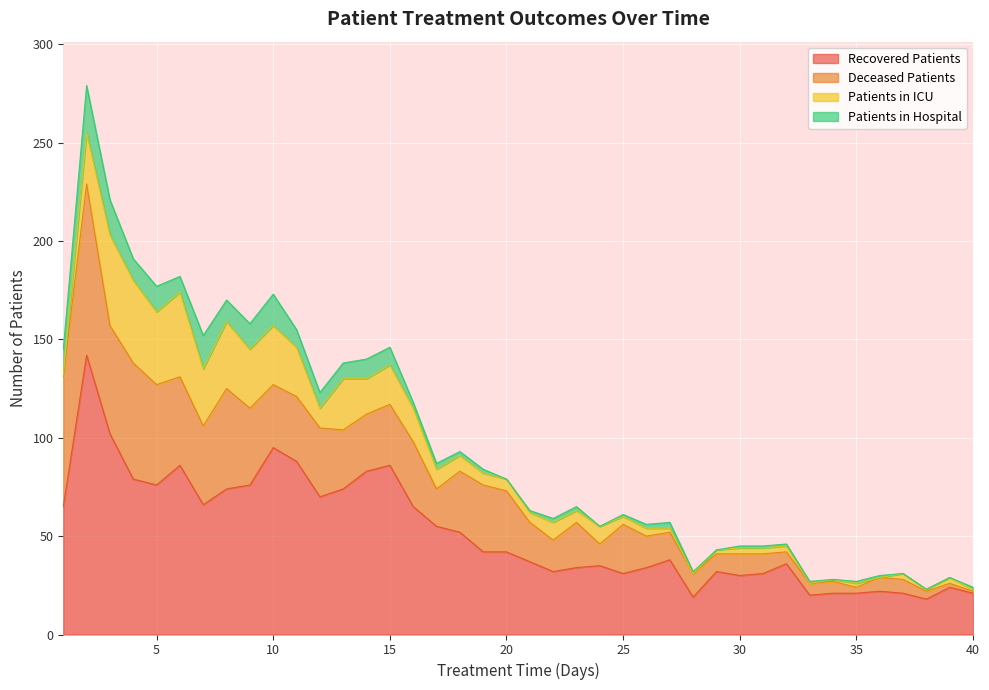

At 35, list the series in order from smallest to largest.

patients_in_hospital, patients_in_icu, deceased_patients, recovered_patients